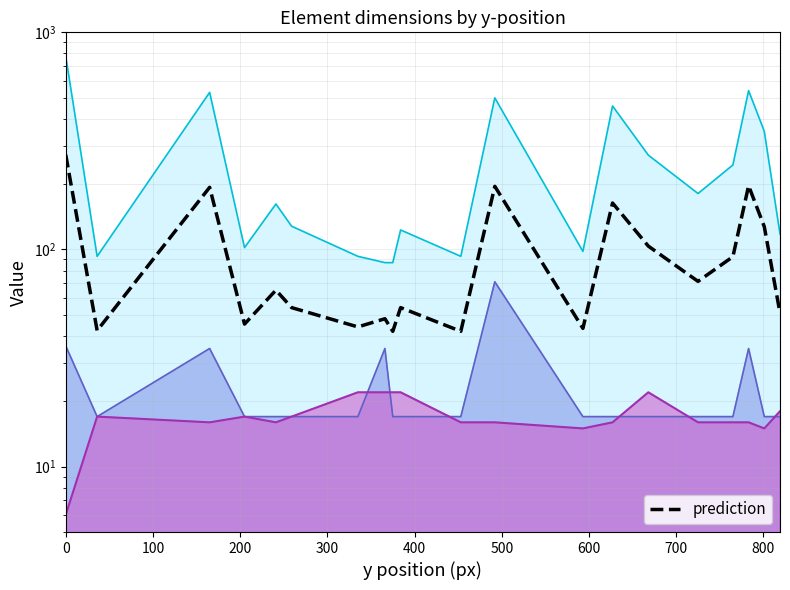

What position from the left is 400?

5